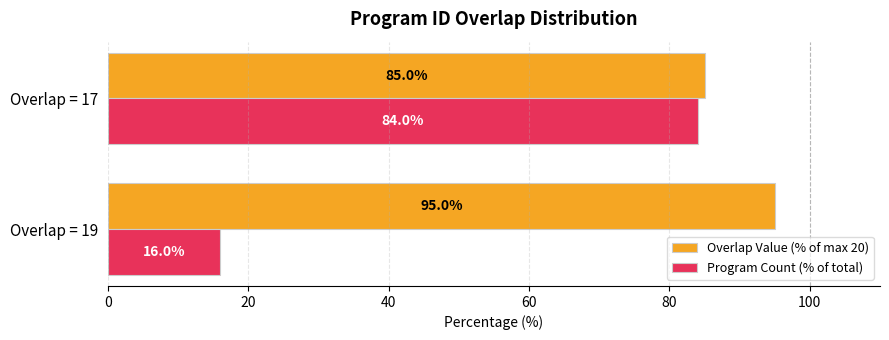

What is the difference between the Program Count (% of total) values at Overlap = 19 and Overlap = 17?

68